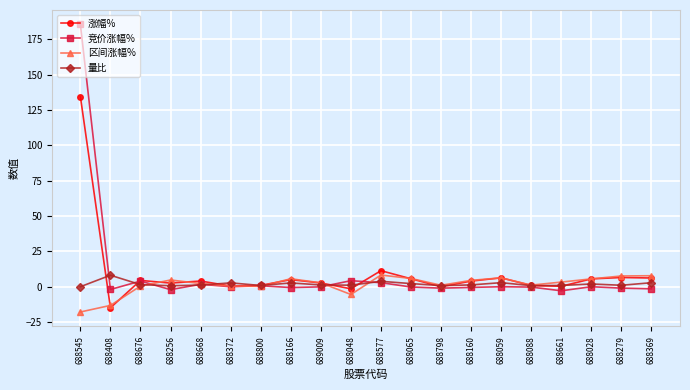

At which category is the sum across all series the highest?

688545